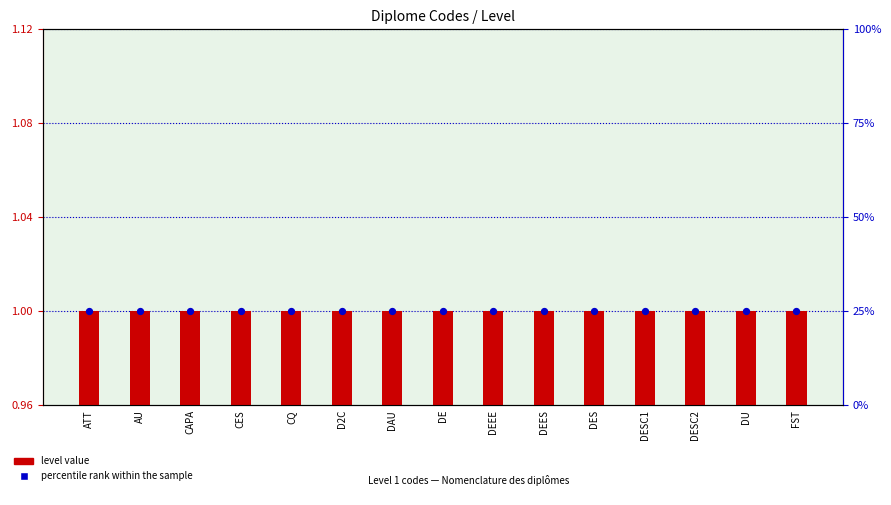

At which category is the sum across all series the highest?

ATT